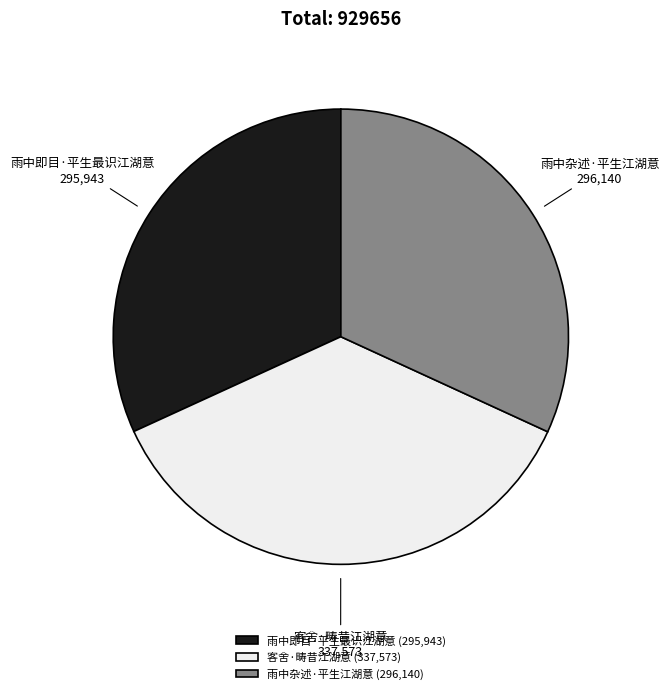

Count the number of slices in the pie.

3